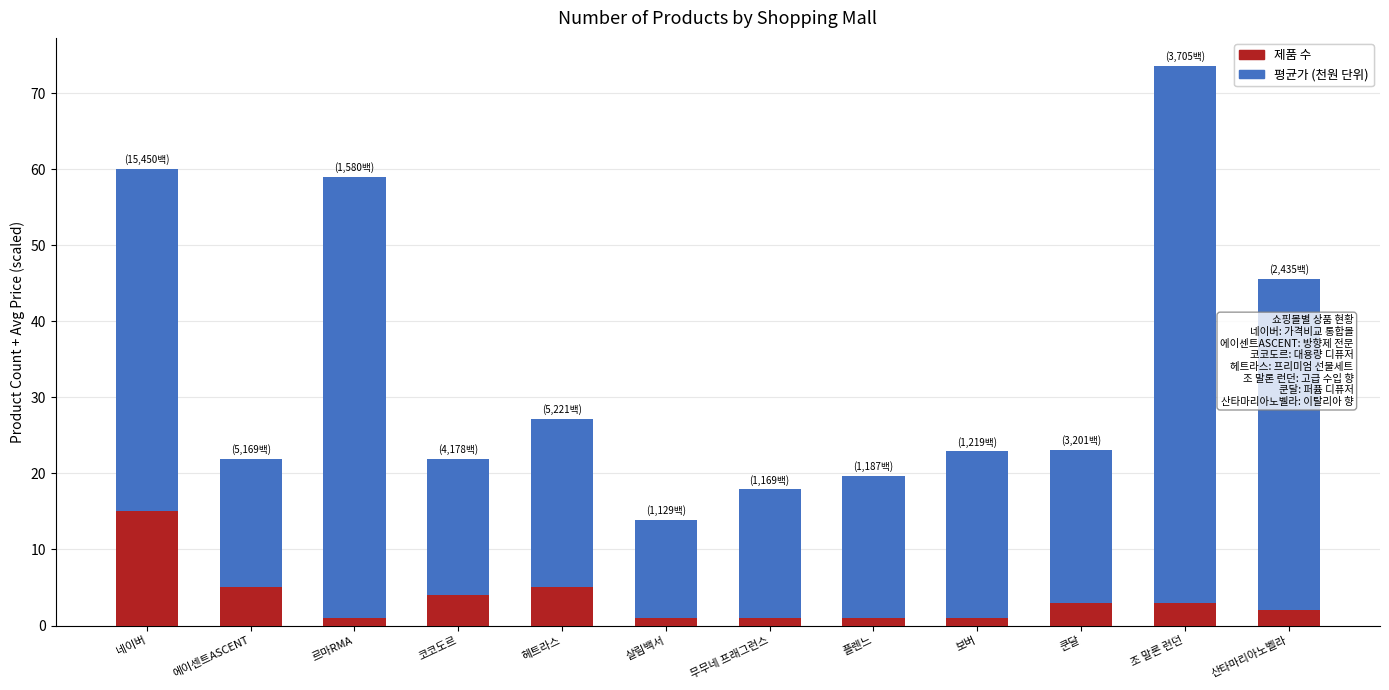

How many bars are there in total?

12